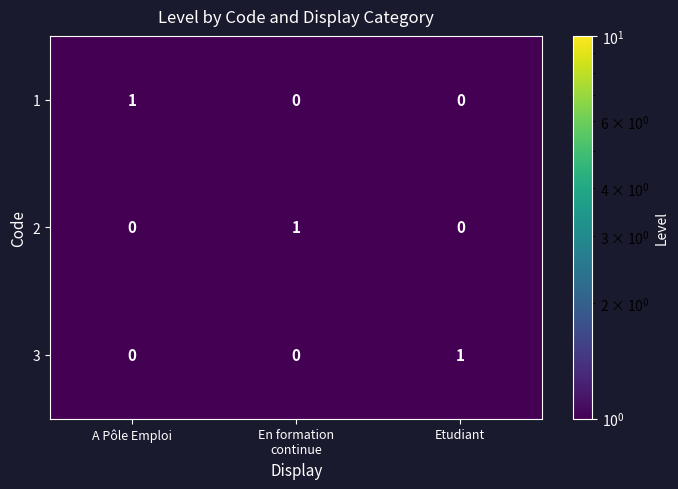

The 2 series shows 0 at A Pôle Emploi. True or false?

True